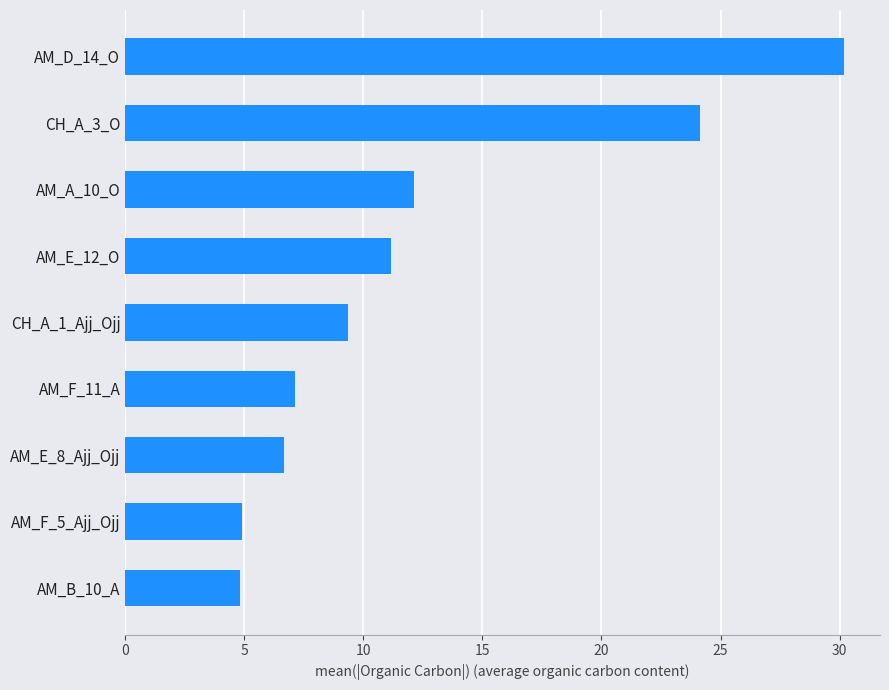

Read the value at AM_D_14_O.

30.2